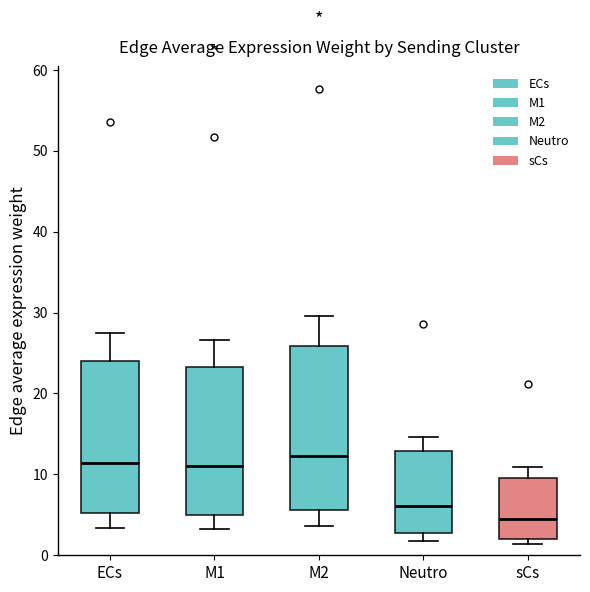

Where does the median line of the box for Neutro sit on the y-axis? The values are not printed on the chart, so give them approximately, as read against the axis.

6